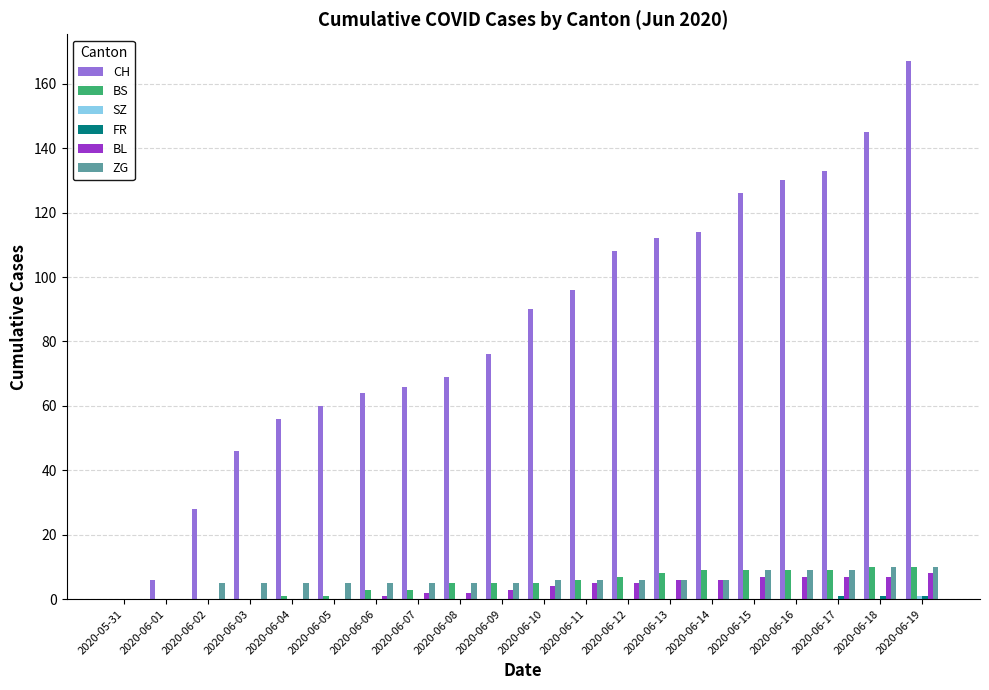

What is the total value across all series at 2020-06-02?

33